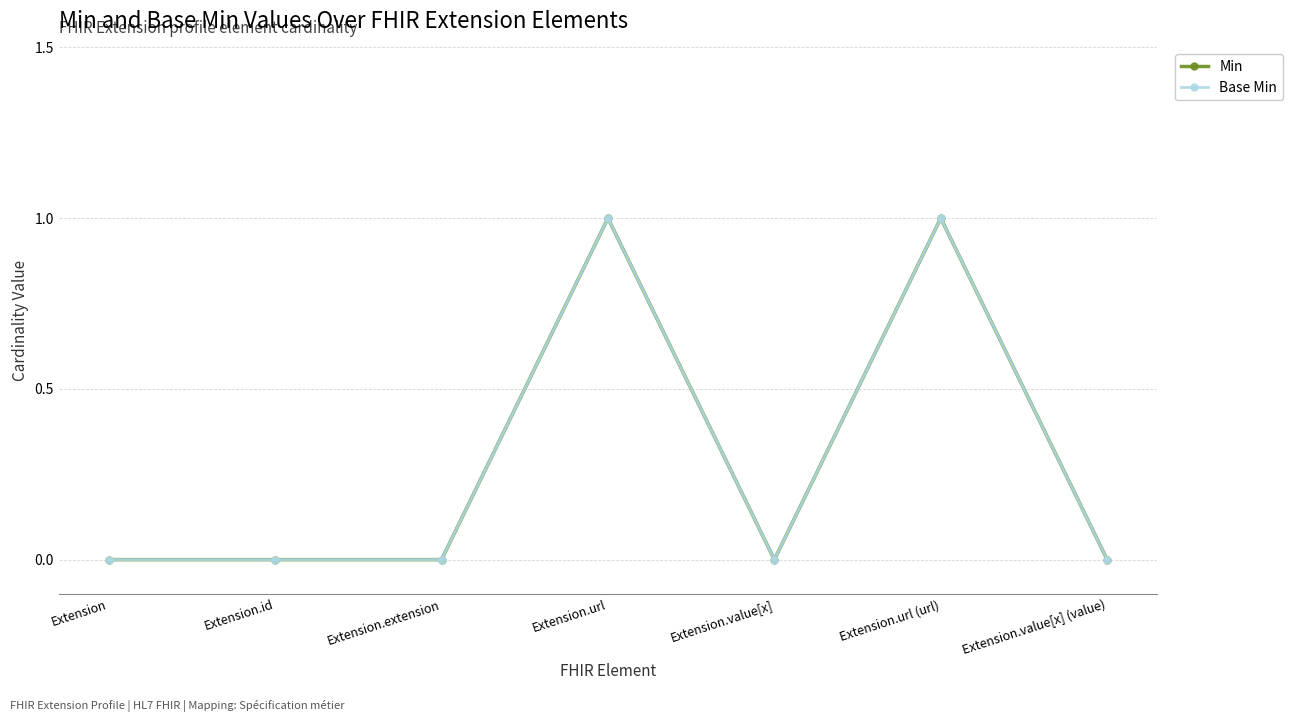

Which series has the largest total across all categories?

Min